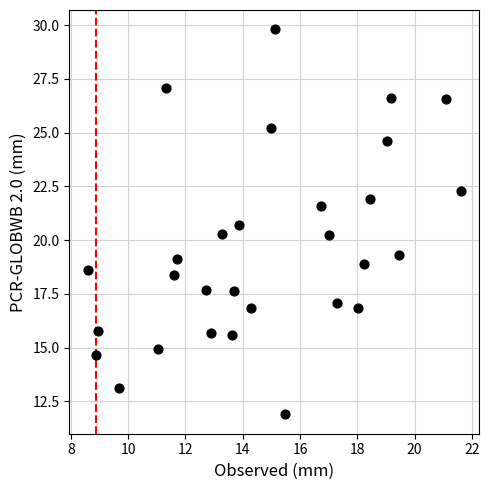

What is the range of X values (max minus min)?

13.0